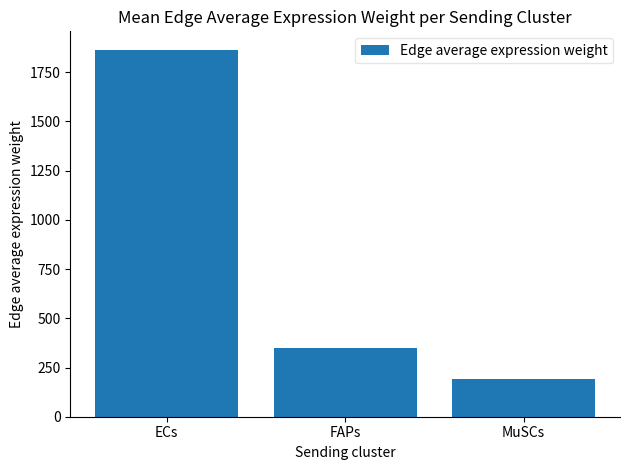

At which label is the value closest to 1027?

FAPs